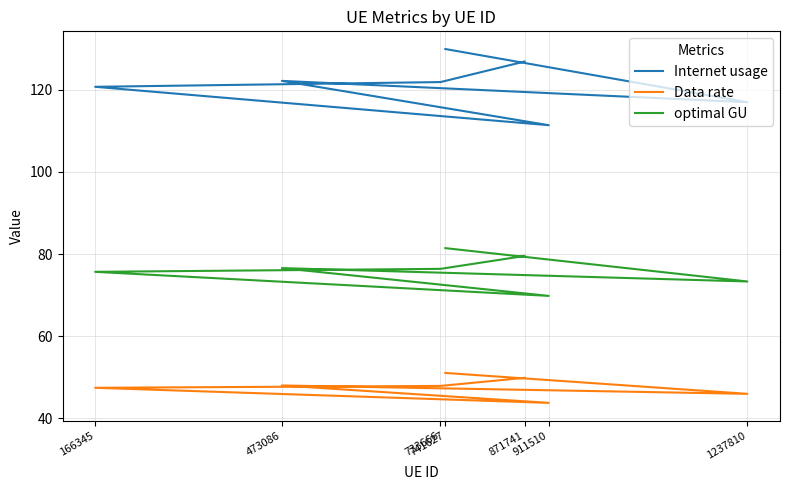

What are all the series names shown in the legend?

Internet usage, Data rate, optimal GU